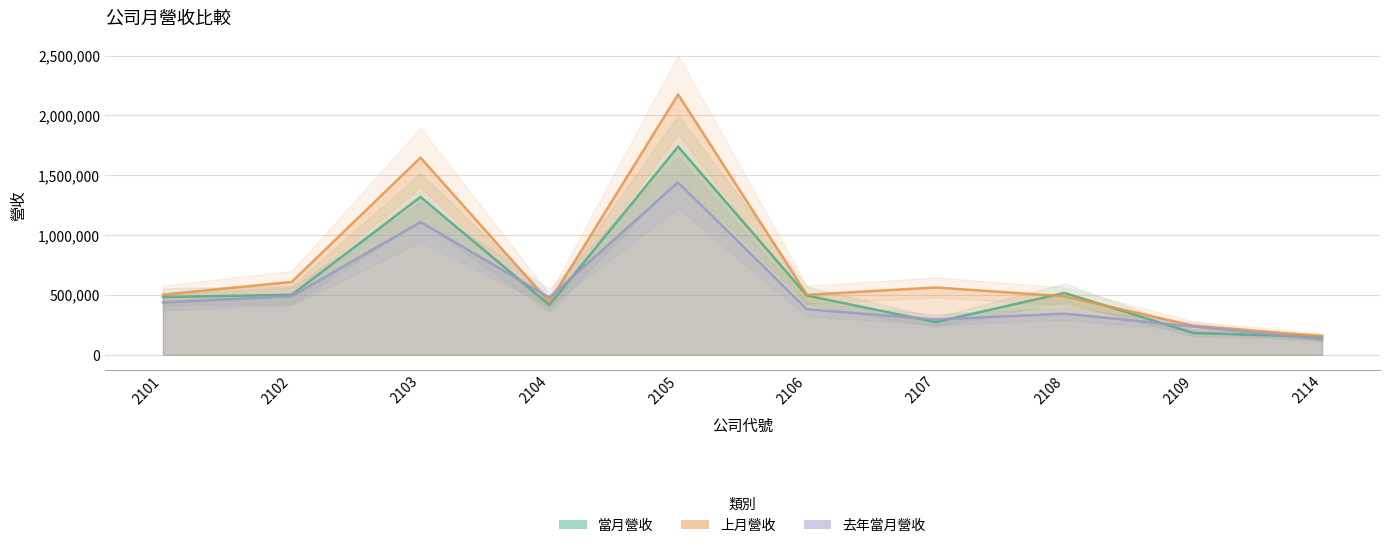

True or false: 去年當月營收 has more than 0 interior local peaks.

True